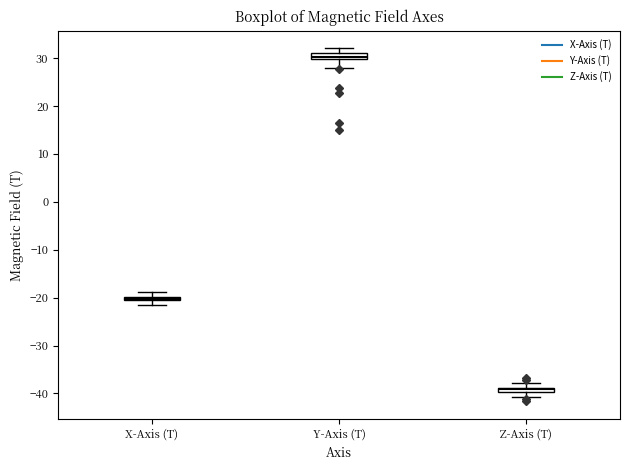

Which box has the lowest median line?

Z-Axis (T)